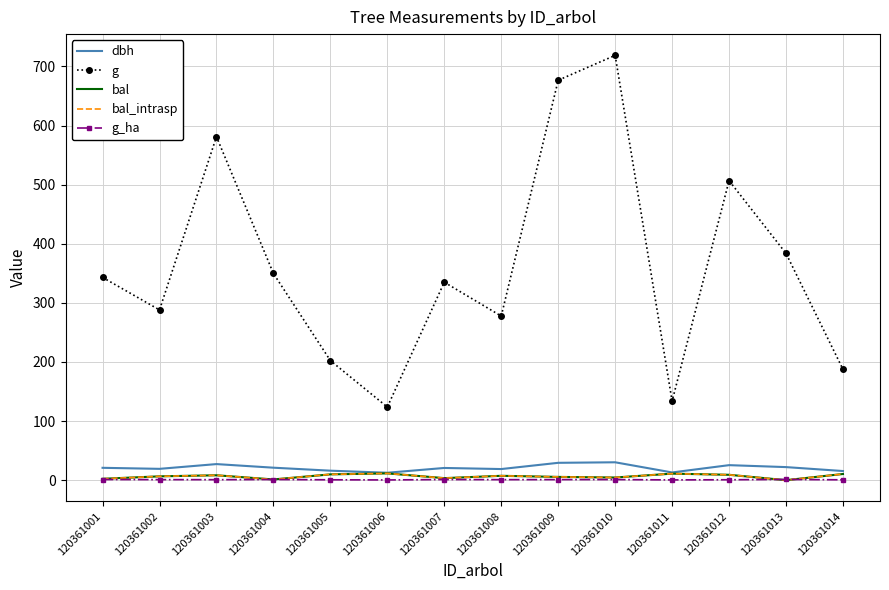

True or false: dbh and bal intersect in this chart.

False